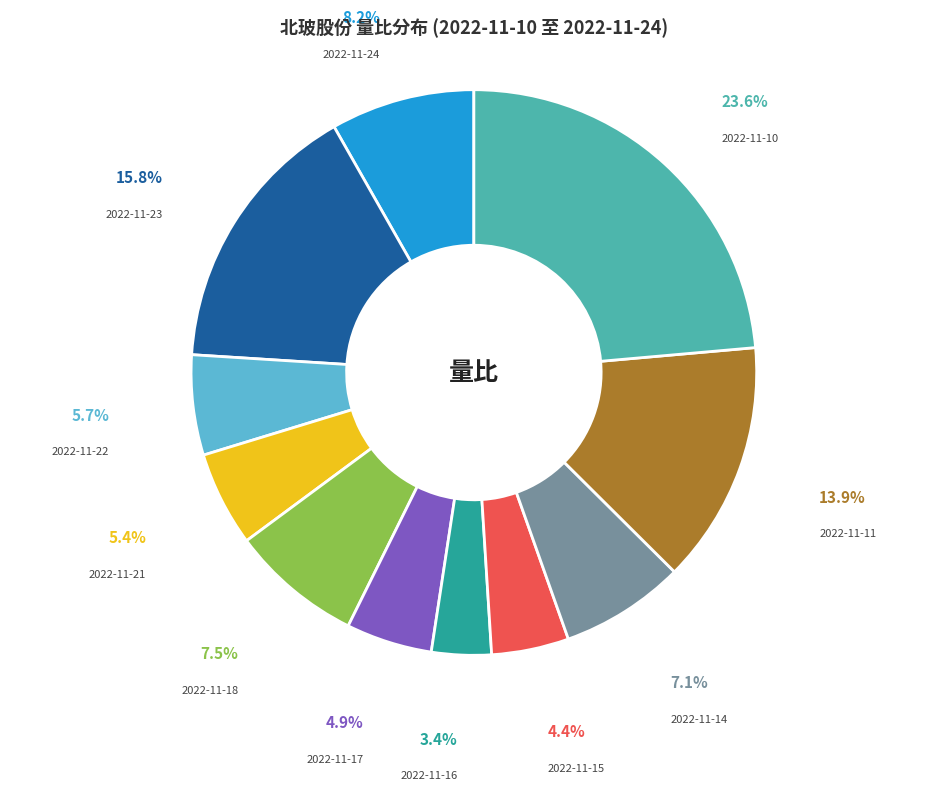

The 2022-11-24 slice represents 8% of the pie. True or false?

True